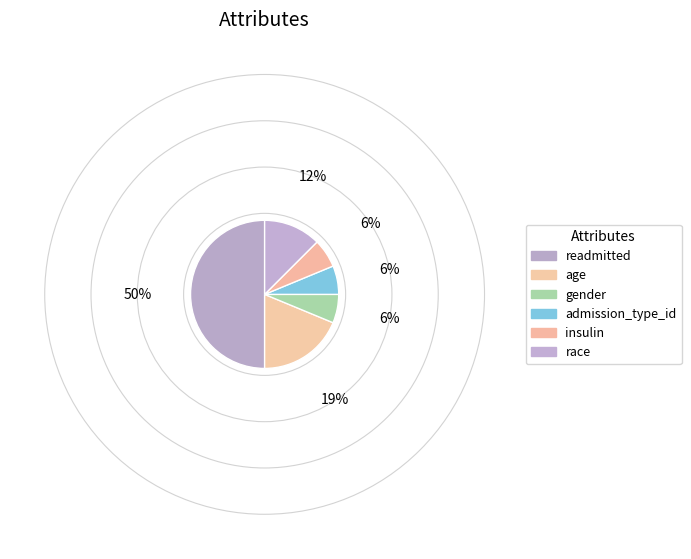

Is there a majority slice in this chart?

No